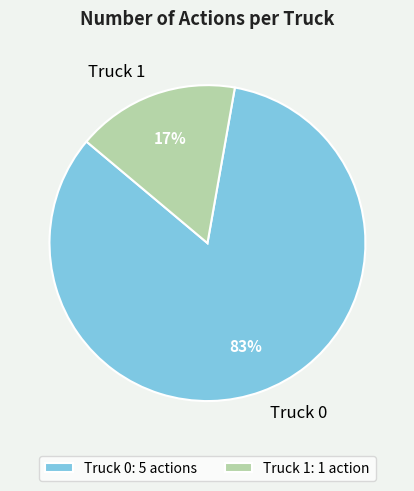

Which slice is the smallest?

Truck 1